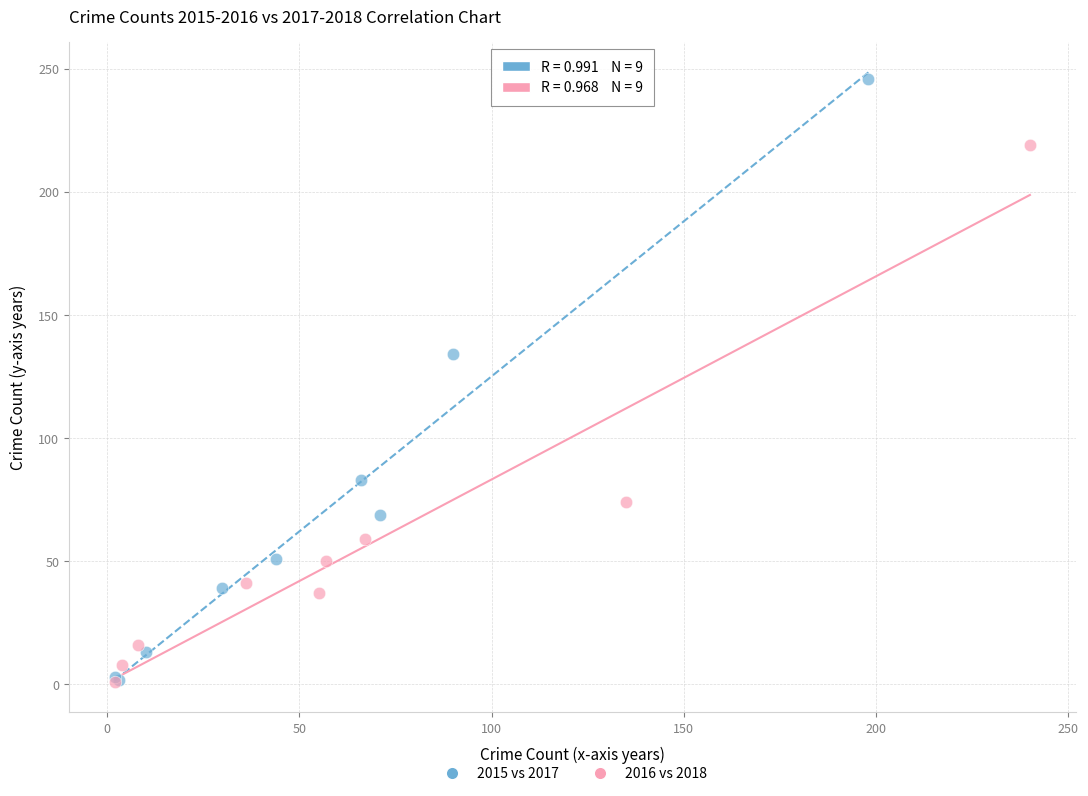

Which series reaches the maximum Y coordinate?

2015 vs 2017